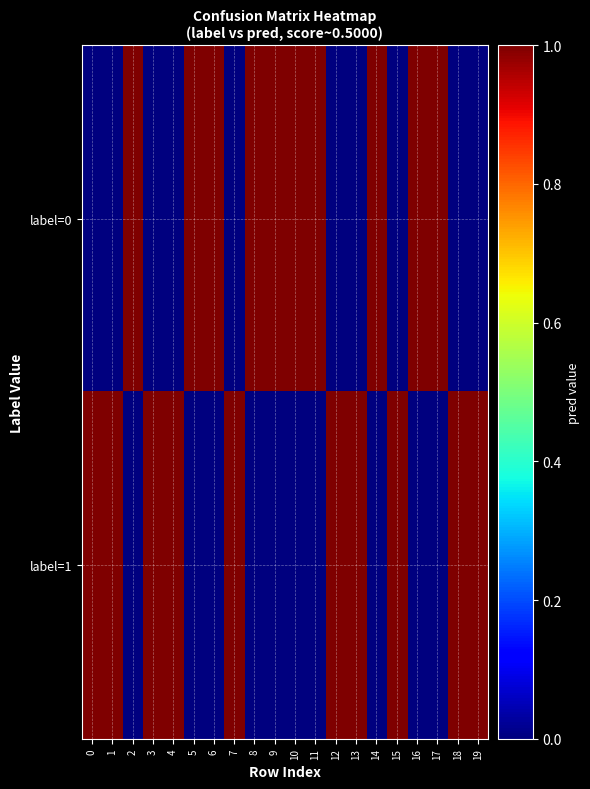

Reading left to right, what are all the values shown in this chart?

label=0: 0=0	1=0	2=1	3=0	4=0	5=1	6=1	7=0	8=1	9=1	10=1	11=1	12=0	13=0	14=1	15=0	16=1	17=1	18=0	19=0
label=1: 0=1	1=1	2=0	3=1	4=1	5=0	6=0	7=1	8=0	9=0	10=0	11=0	12=1	13=1	14=0	15=1	16=0	17=0	18=1	19=1